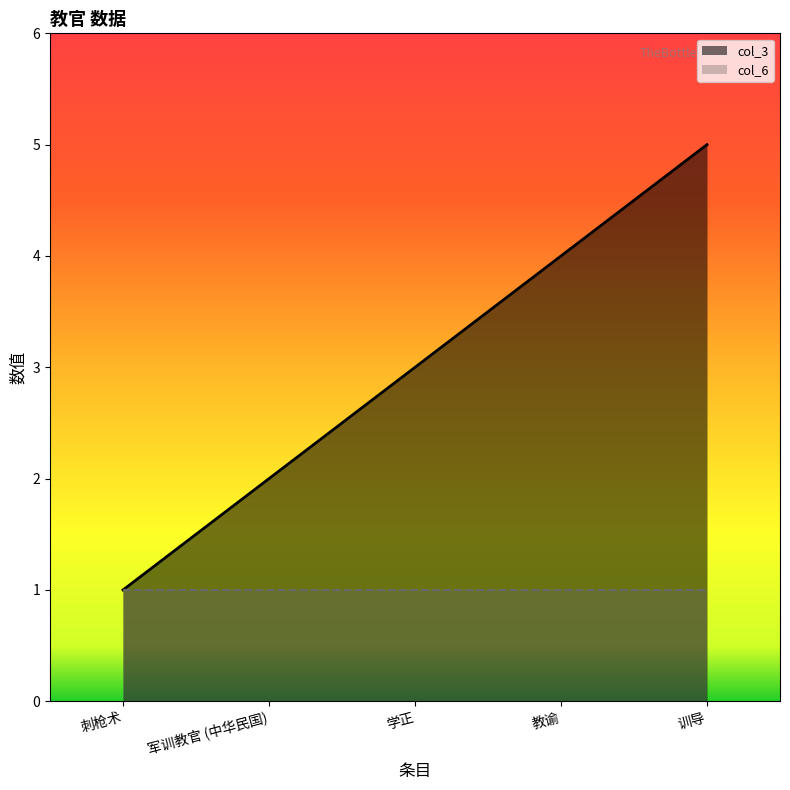

Does the chart have visible grid lines?

No